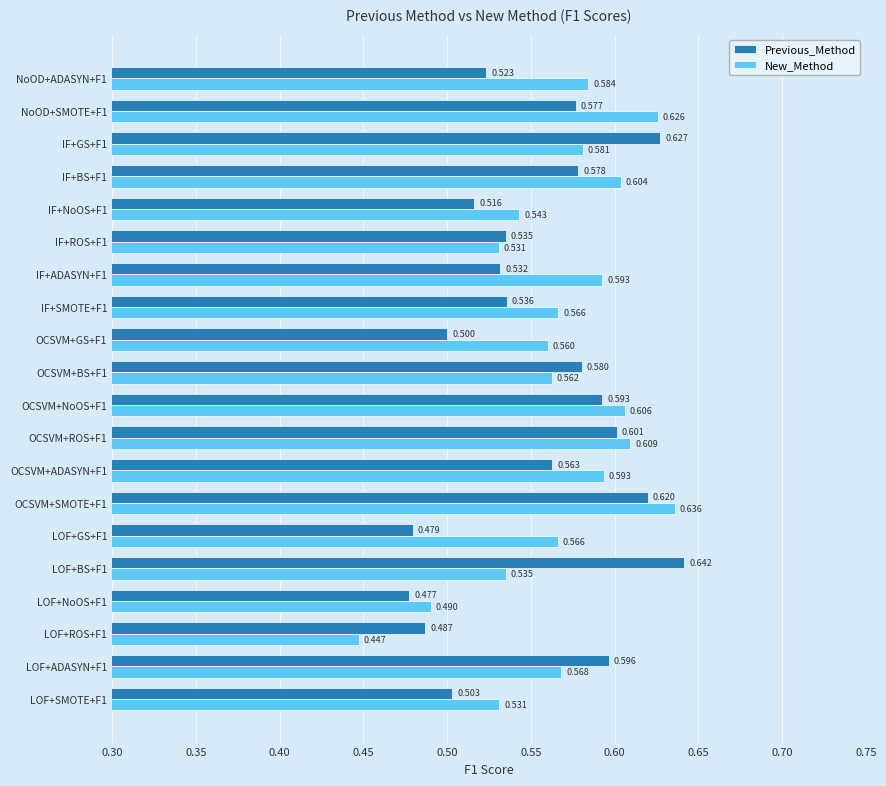

Between OCSVM+SMOTE+F1 and OCSVM+ADASYN+F1, which series saw the biggest shift?

Previous_Method